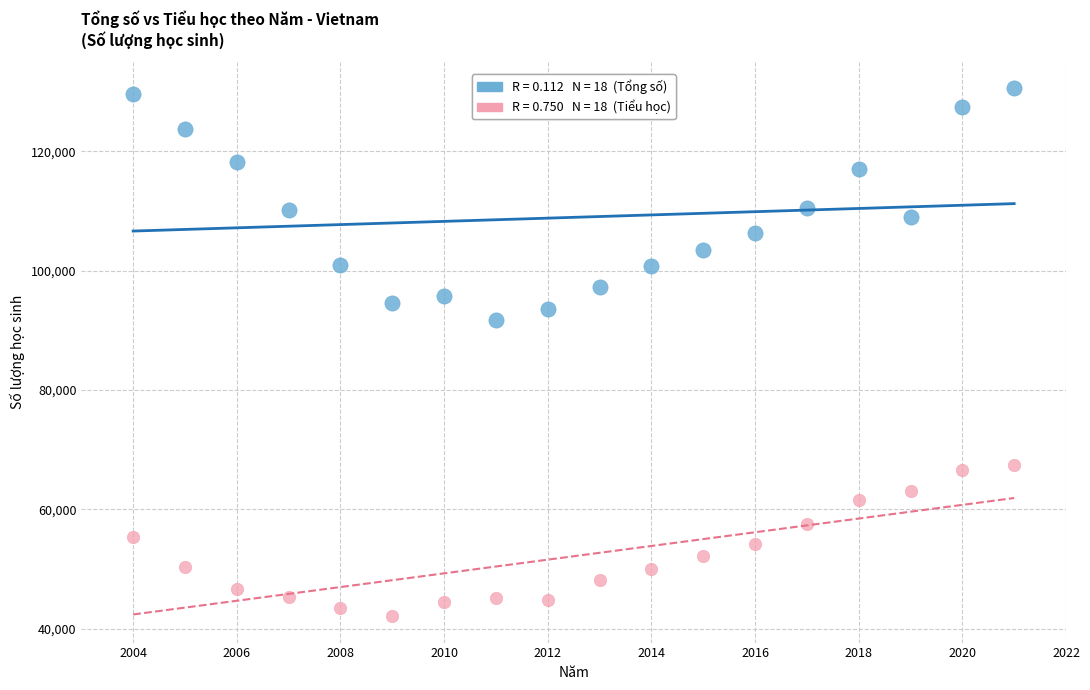

Across all series, what Y value is closest to 86321?

91720